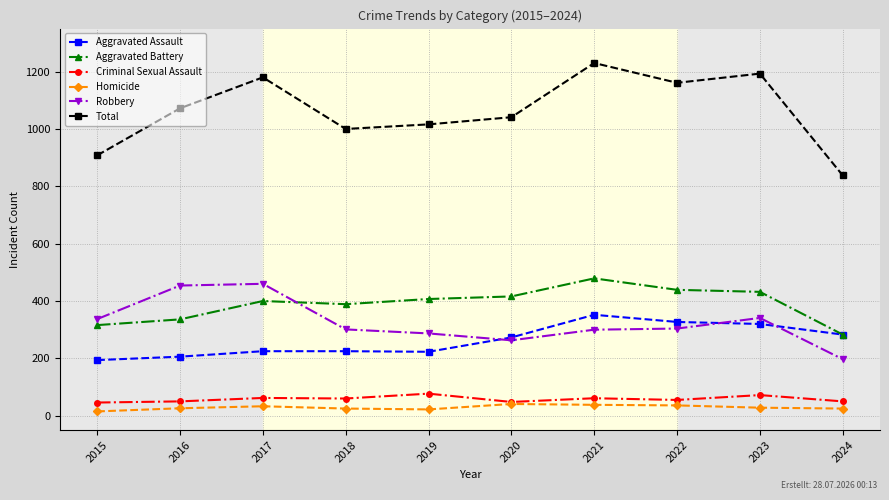

Where do Aggravated Battery and Robbery first cross each other?

2017 and 2018